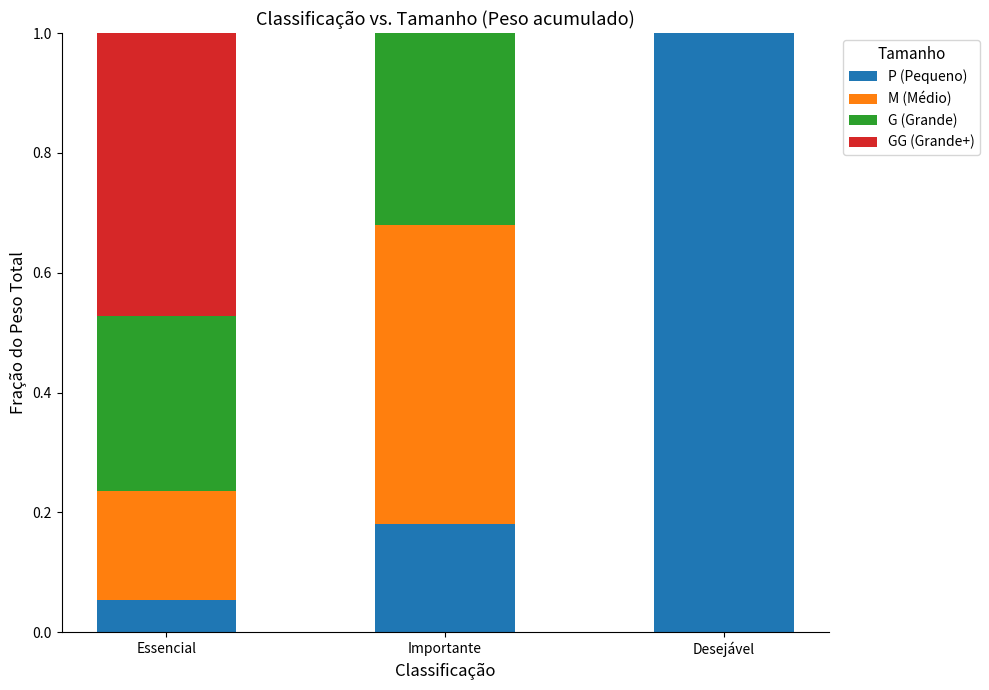

What is the sum of the P (Pequeno) values at Desejável and Essencial?

1.1